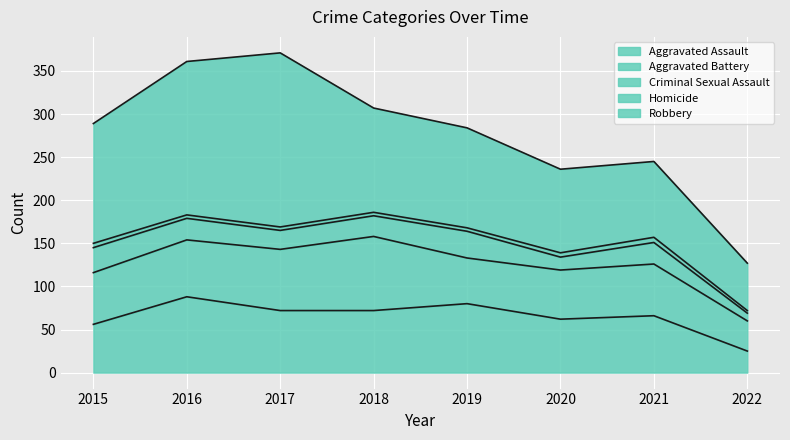

What is the spread (max minus min) of values at 2021?

82